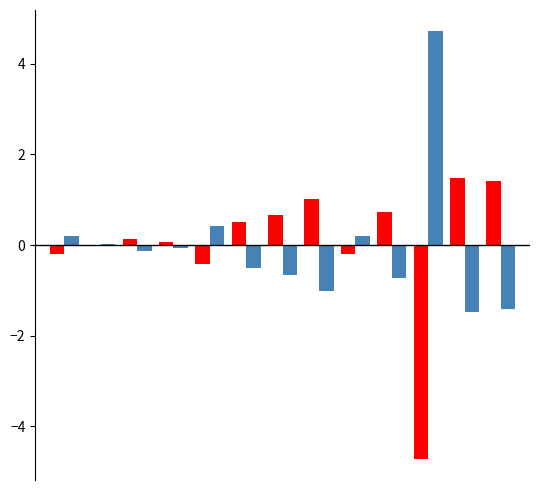

Are the bars horizontal?

No